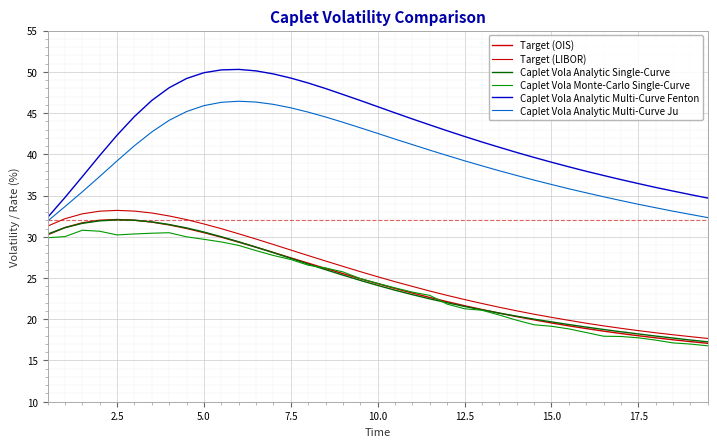

What is the maximum value for Target (LIBOR)?

33.2